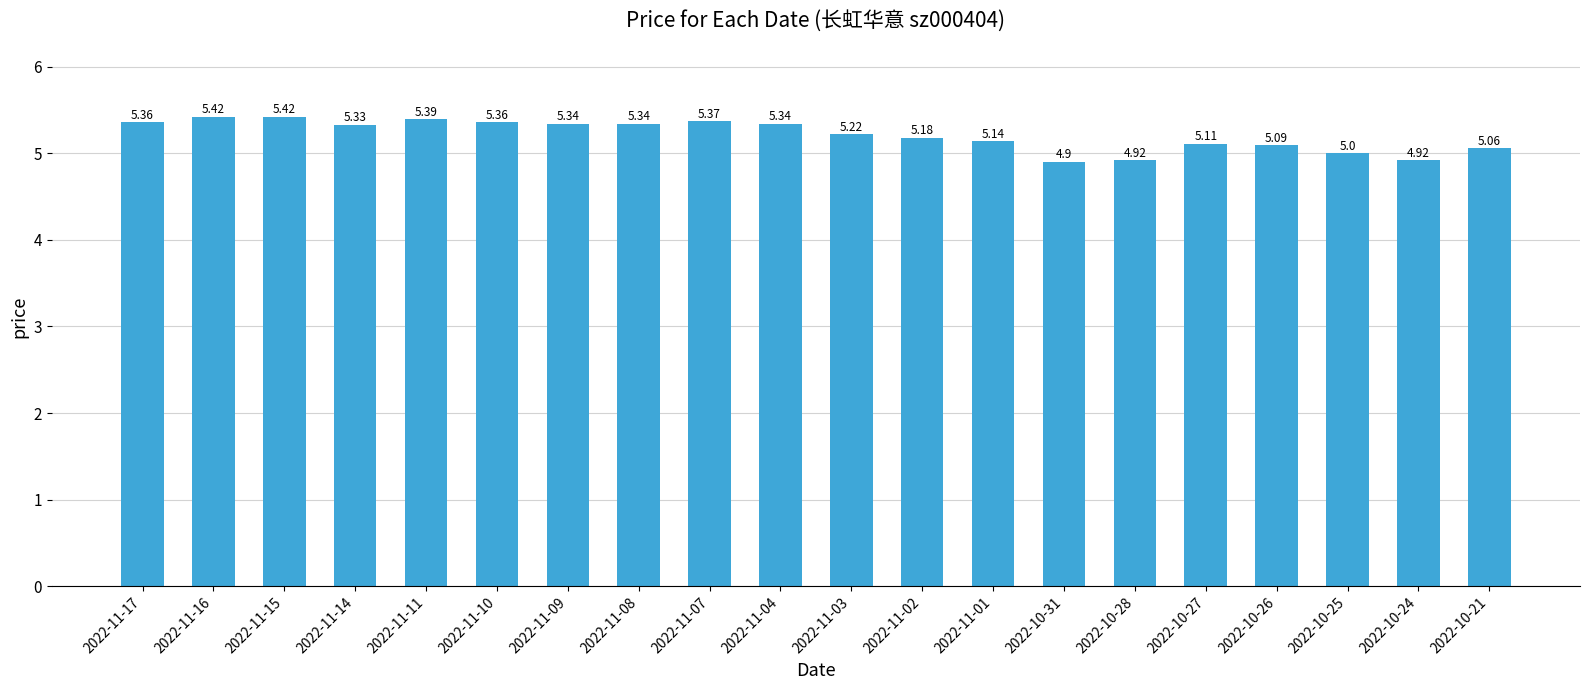

What is the change in value from 2022-10-24 to 2022-10-21?

+0.1